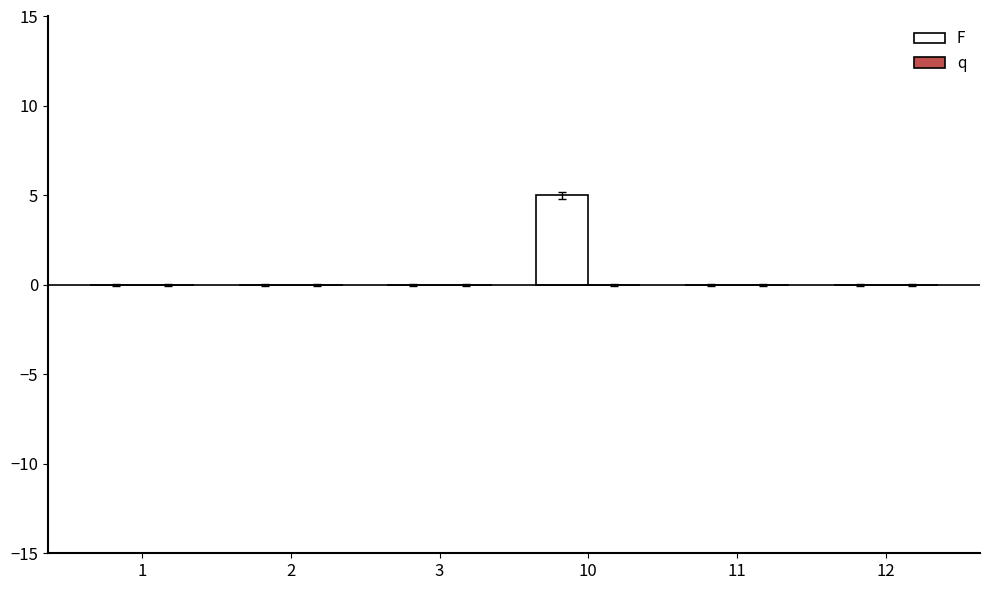

The chart shows a value of 2 at 12. True or false?

False